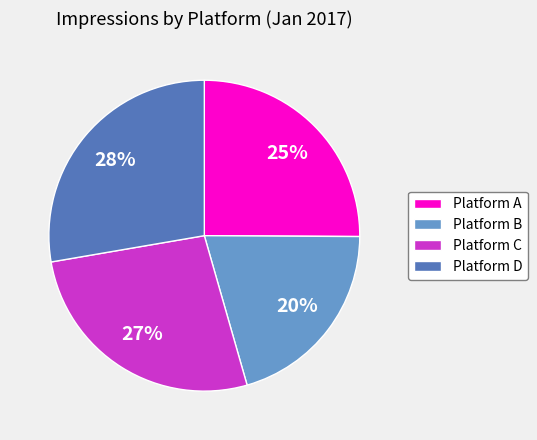

Between Platform B and Platform D, which is larger?

Platform D